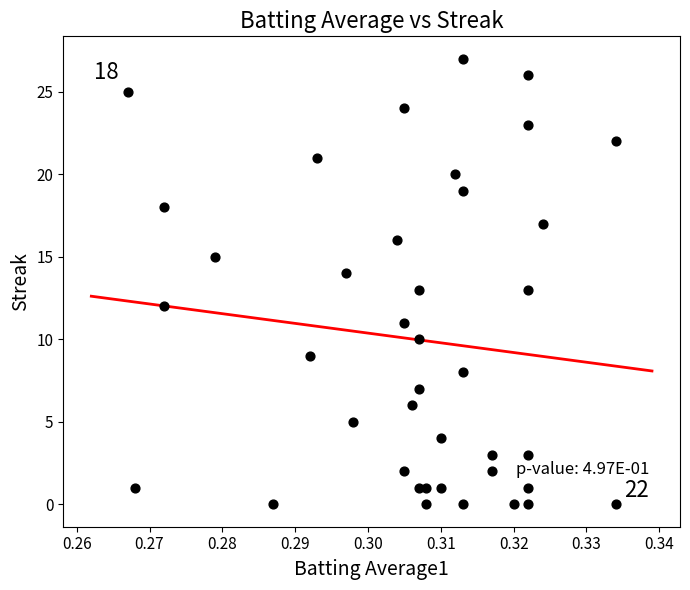

What is the range of Y values (max minus min)?

27